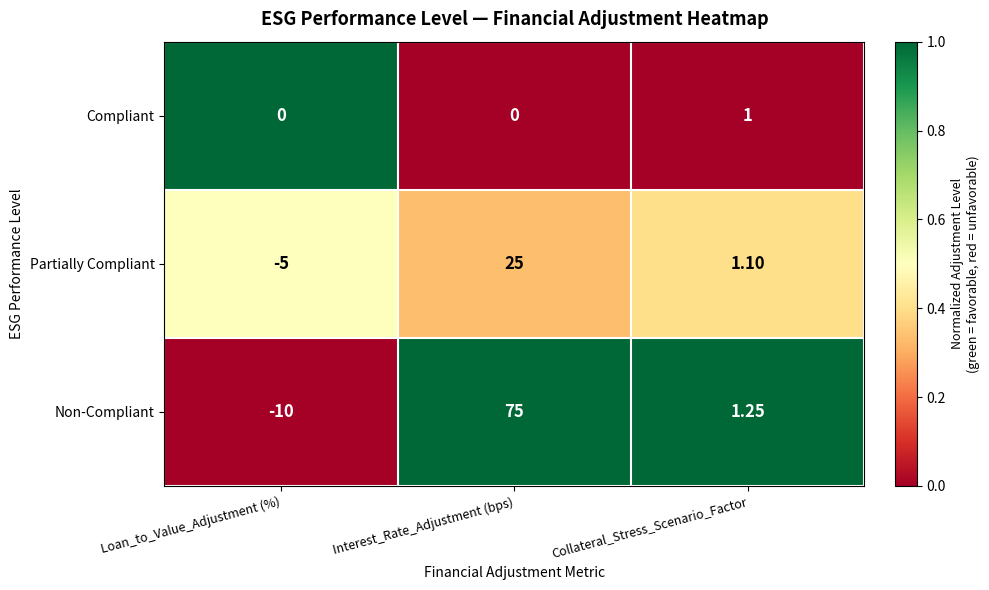

At which label is Partially Compliant closest to 10?

Collateral_Stress_Scenario_Factor